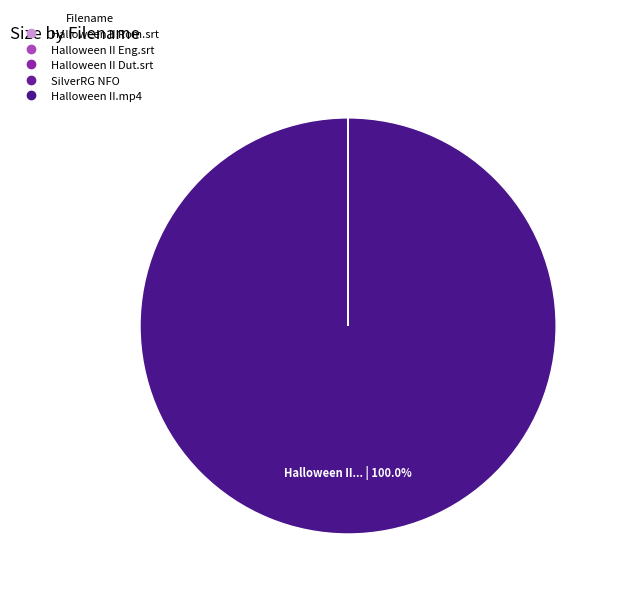

Which category has the smallest portion of the pie?

SilverRG NFO